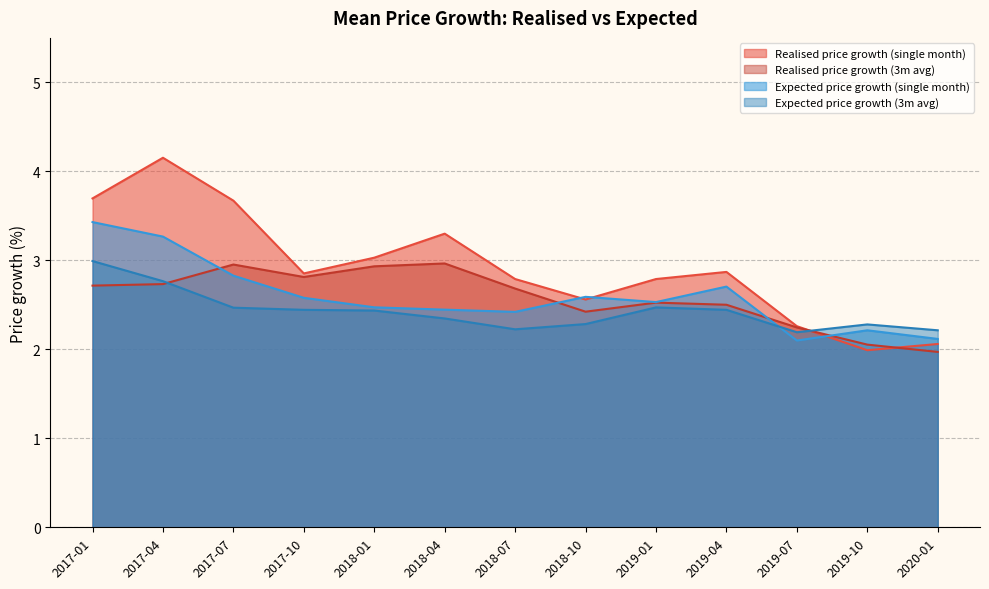

Reading right to left, transcribe all the data shown in this chart.

Realised price growth (single month): 2.1	2.0	2.3	2.9	2.8	2.6	2.8	3.3	3.0	2.9	3.7	4.2	3.7
Realised price growth (3m avg): 2.0	2.1	2.2	2.5	2.5	2.4	2.7	3.0	2.9	2.8	3.0	2.7	2.7
Expected price growth (single month): 2.1	2.2	2.1	2.7	2.5	2.6	2.4	2.4	2.5	2.6	2.8	3.3	3.4
Expected price growth (3m avg): 2.2	2.3	2.2	2.4	2.5	2.3	2.2	2.3	2.4	2.4	2.5	2.8	3.0